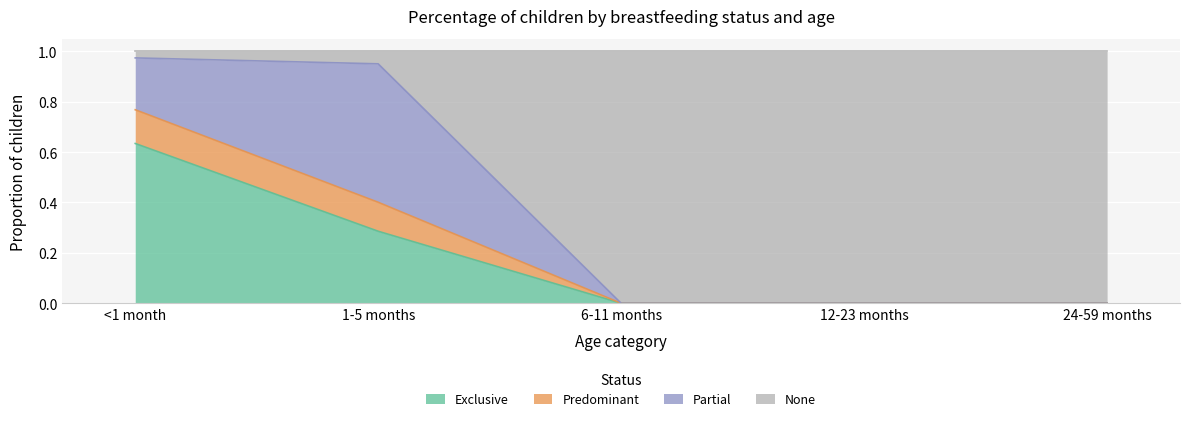

True or false: Exclusive has a value of 0.2 at 6-11 months.

False